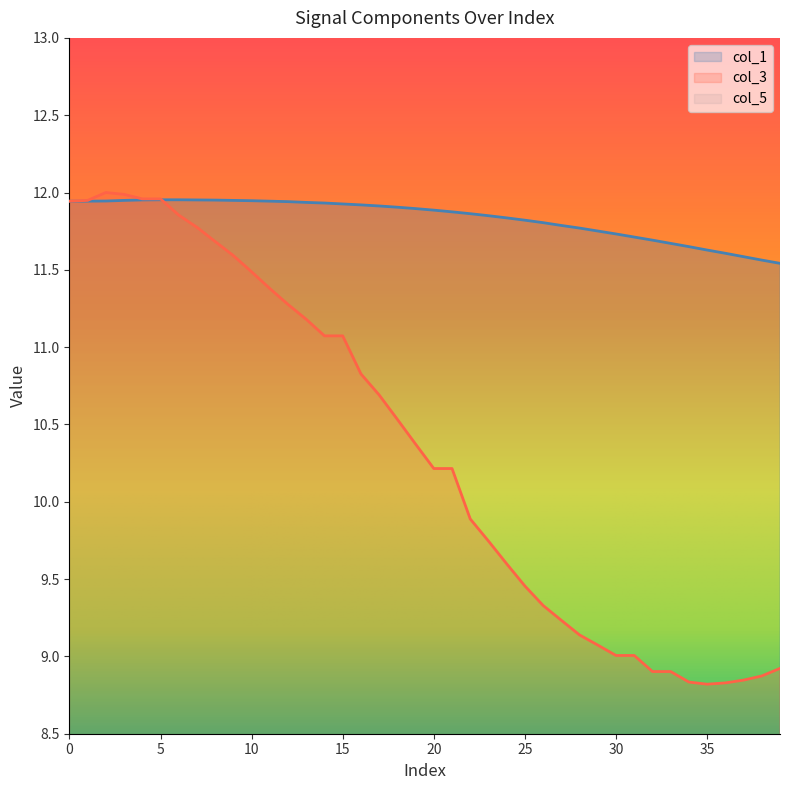

Which series changed the most between 30 and 24?

col_3